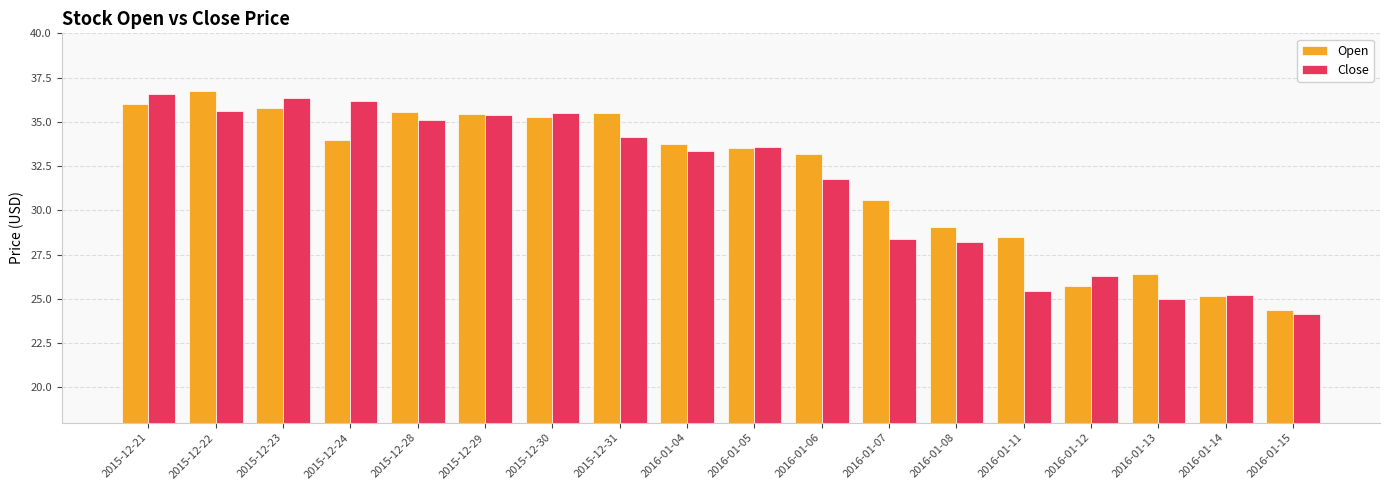

What is the total value across all series at 2016-01-08?

57.3